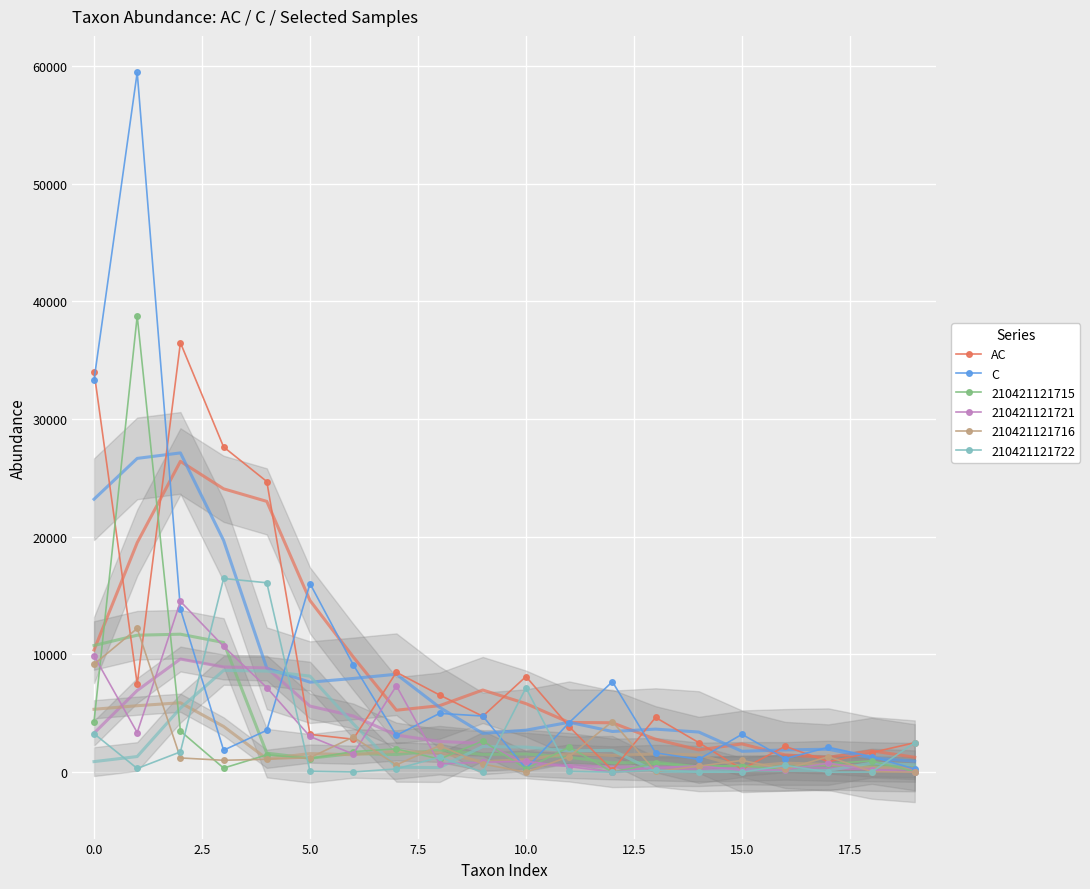

After their last crossing, which series has the higher values: AC or C?

AC